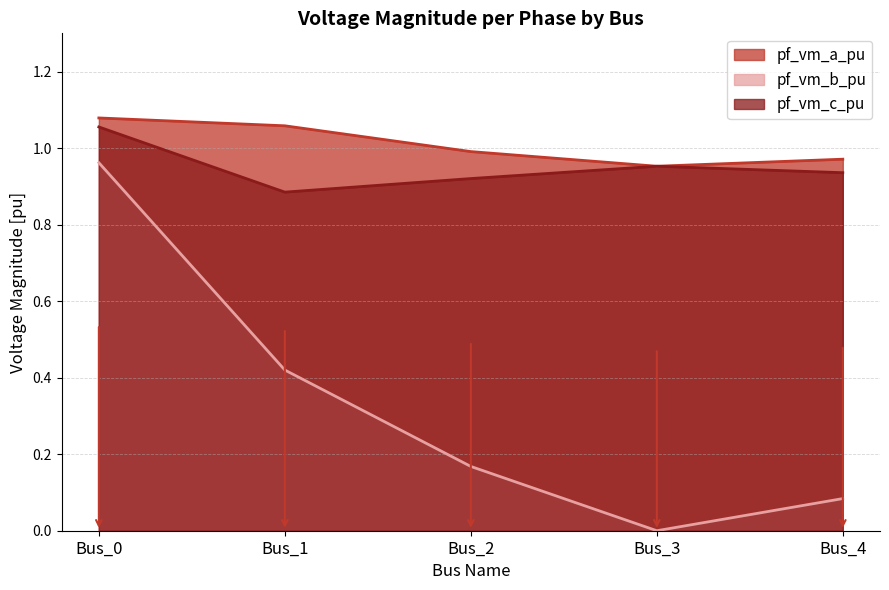

The pf_vm_a_pu series shows 1.7 at Bus_2. True or false?

False